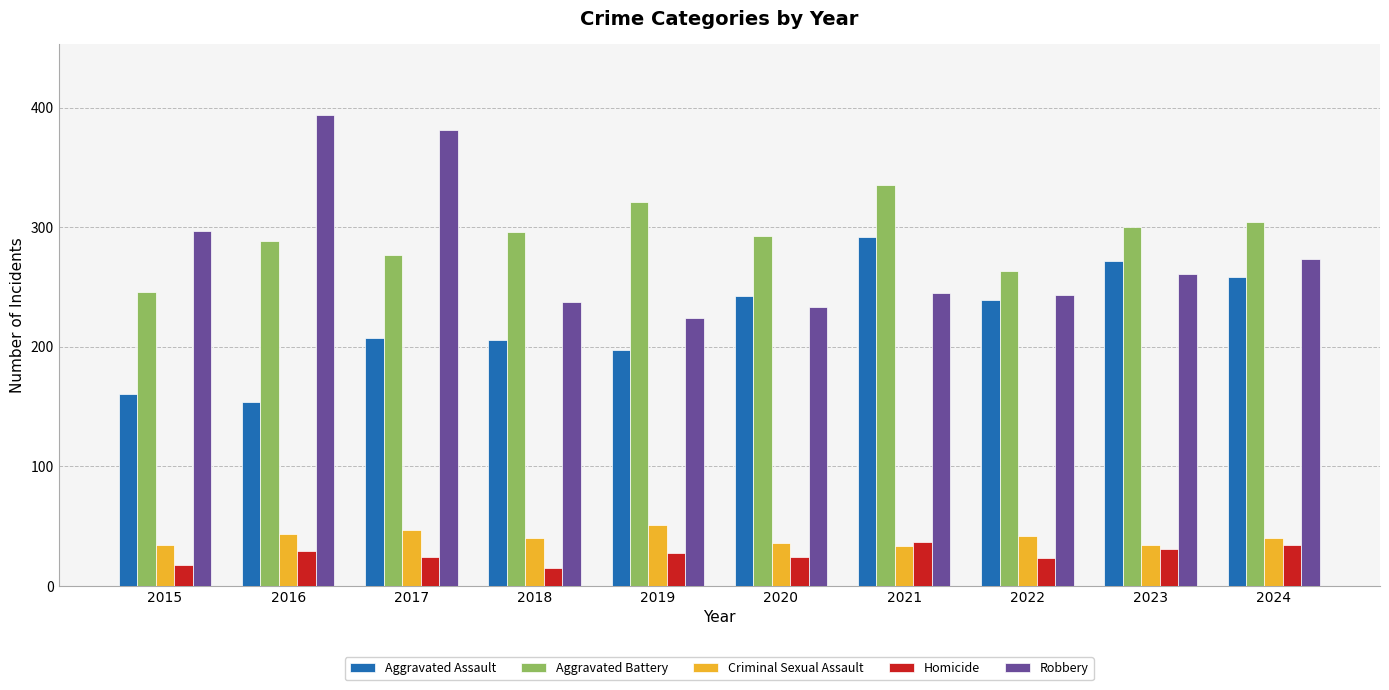

Which series has the widest spread of values?

Robbery